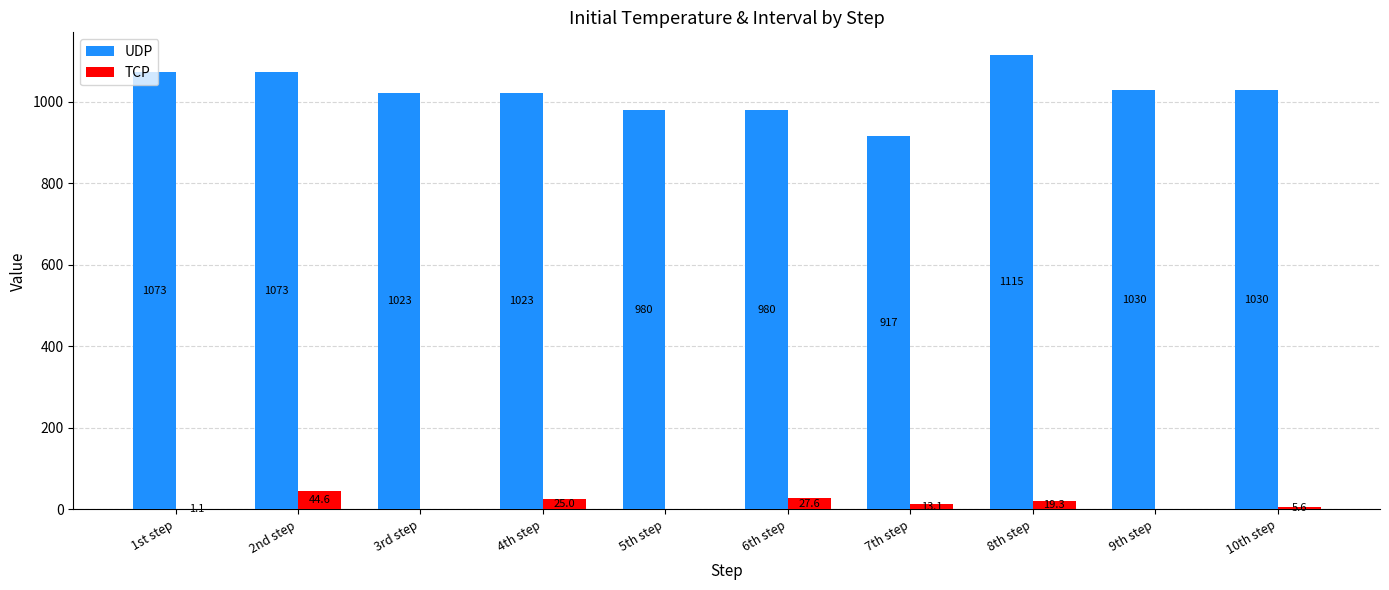

Is it true that UDP equals 1954.8 at 8th step?

False